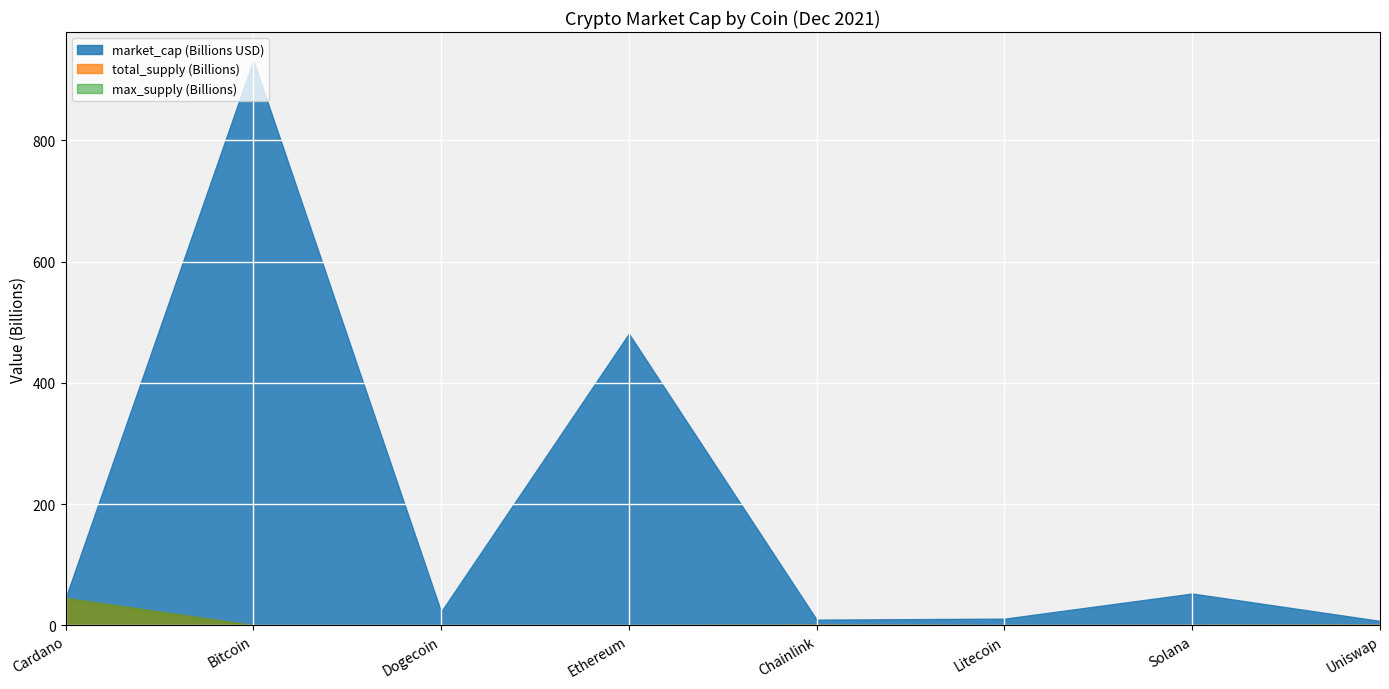

How many lines are shown in the chart?

3